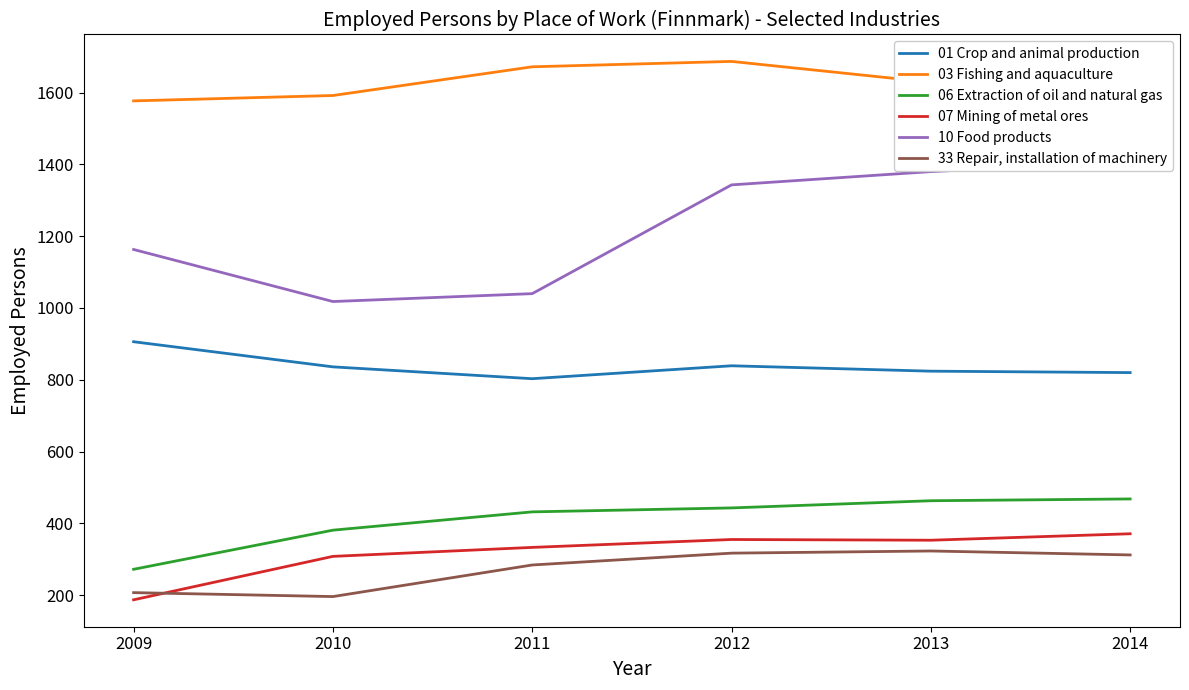

True or false: 01 Crop and animal production has more than 2 points higher than both neighbors.

False